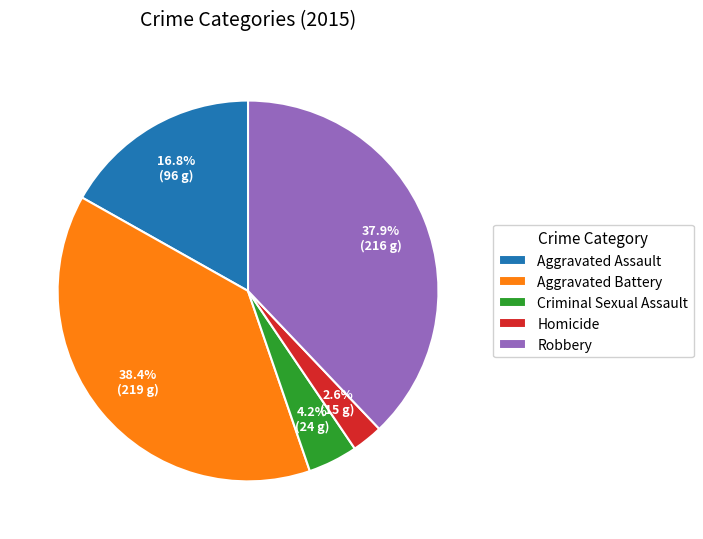

Rank the categories by value from highest to lowest.

Aggravated Battery, Robbery, Aggravated Assault, Criminal Sexual Assault, Homicide